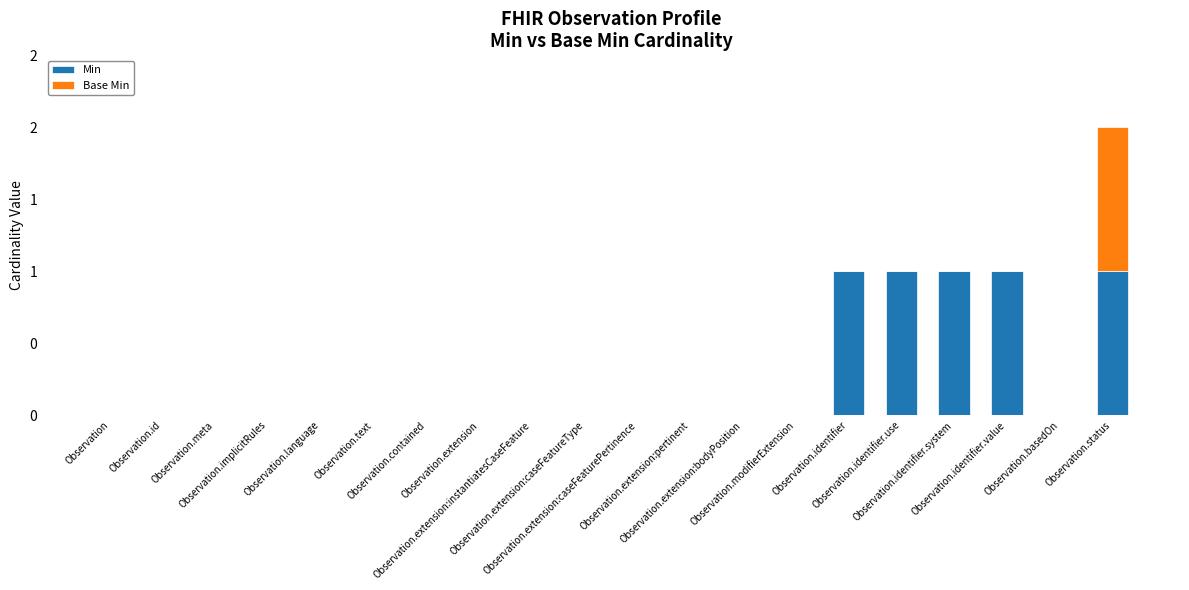

The value of Min at Observation.basedOn is -1. True or false?

False